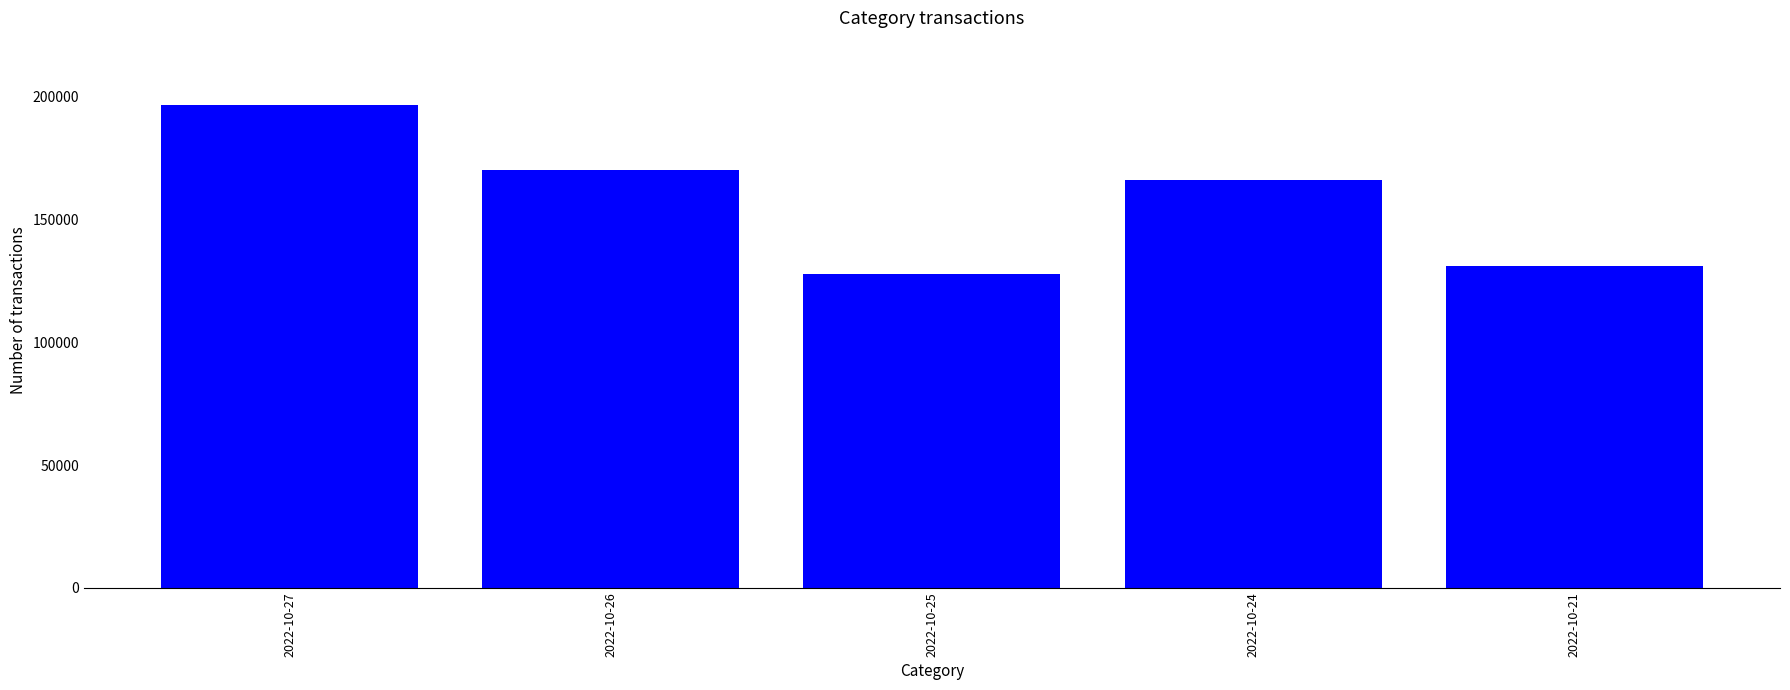

Which has a higher value, 2022-10-26 or 2022-10-24?

2022-10-26